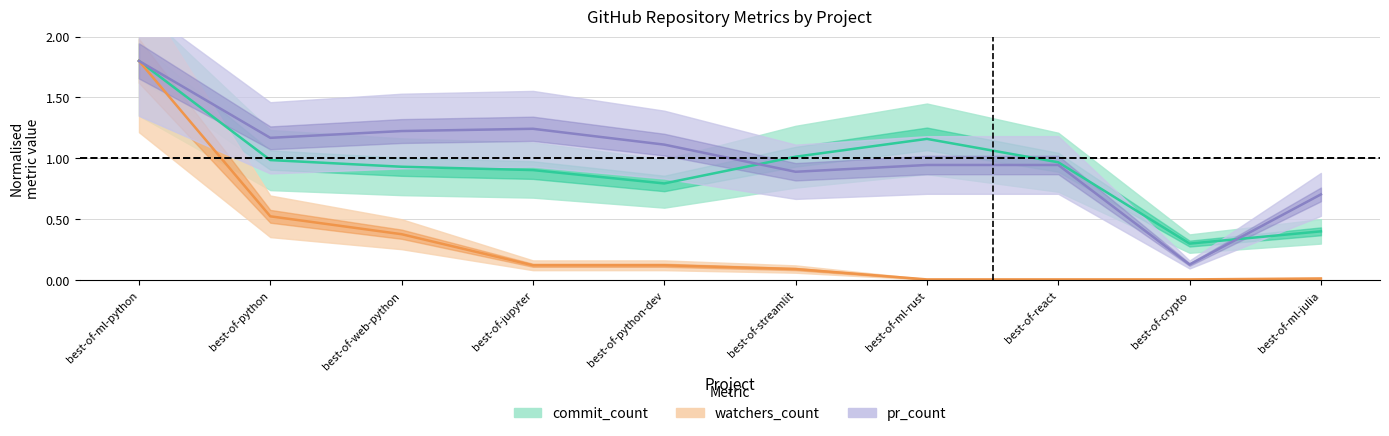

True or false: pr_count and commit_count cross at least once.

True